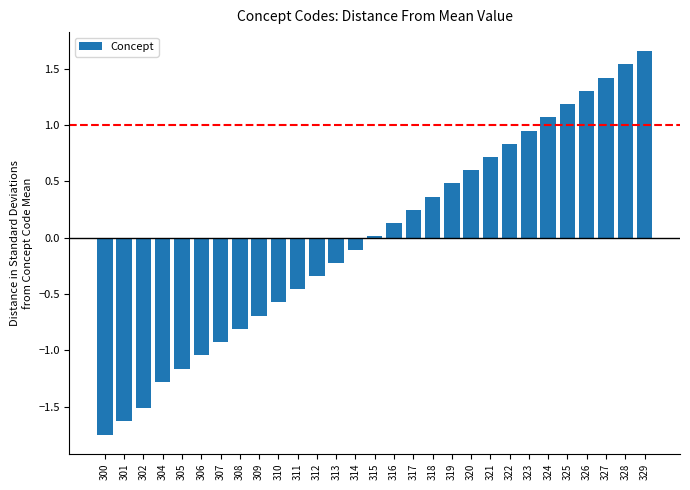

What is the difference between the second highest and second lowest values?

3.2